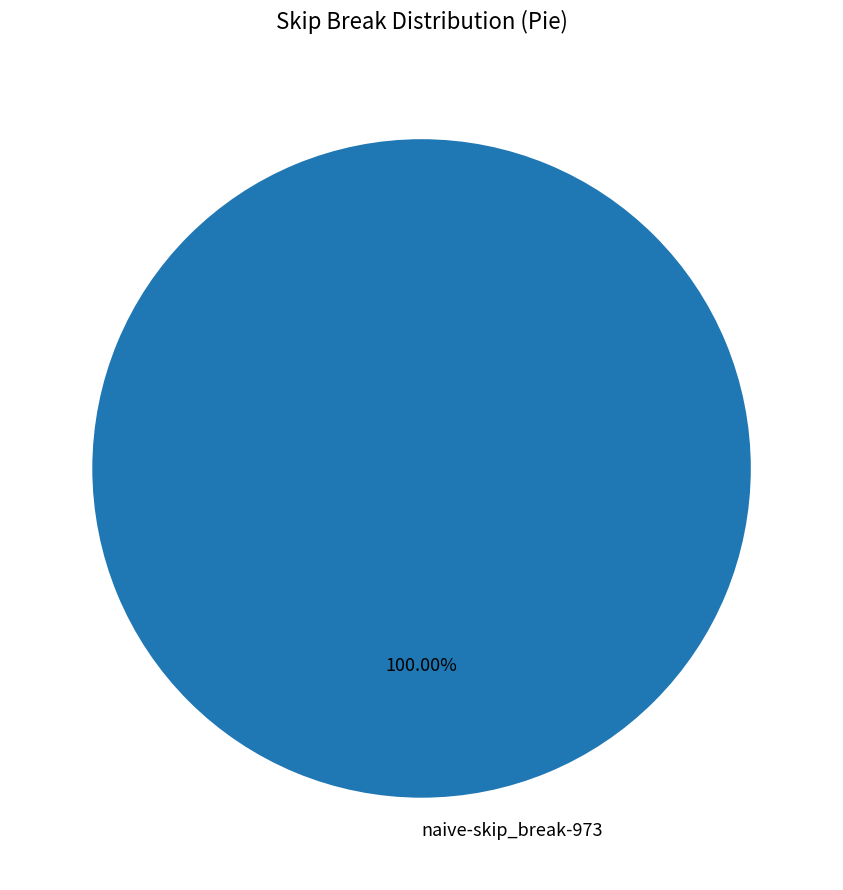

Is there any slice that represents more than half of the pie?

Yes